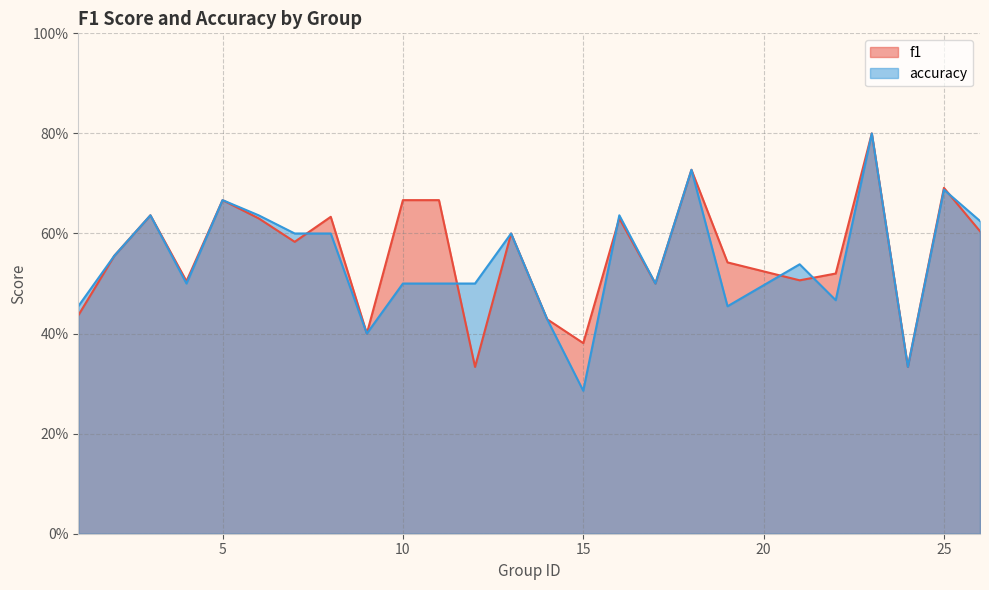

In accuracy, how many points are higher than both neighbors (excluding endpoints)?

8